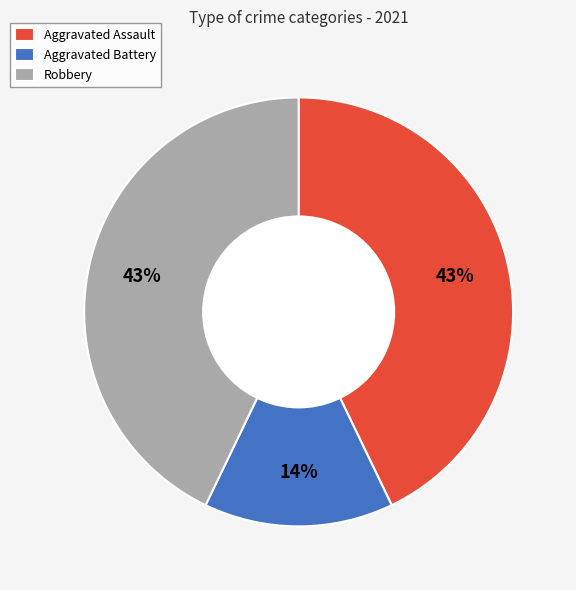

To the nearest percent, what portion does Aggravated Assault represent?

43%